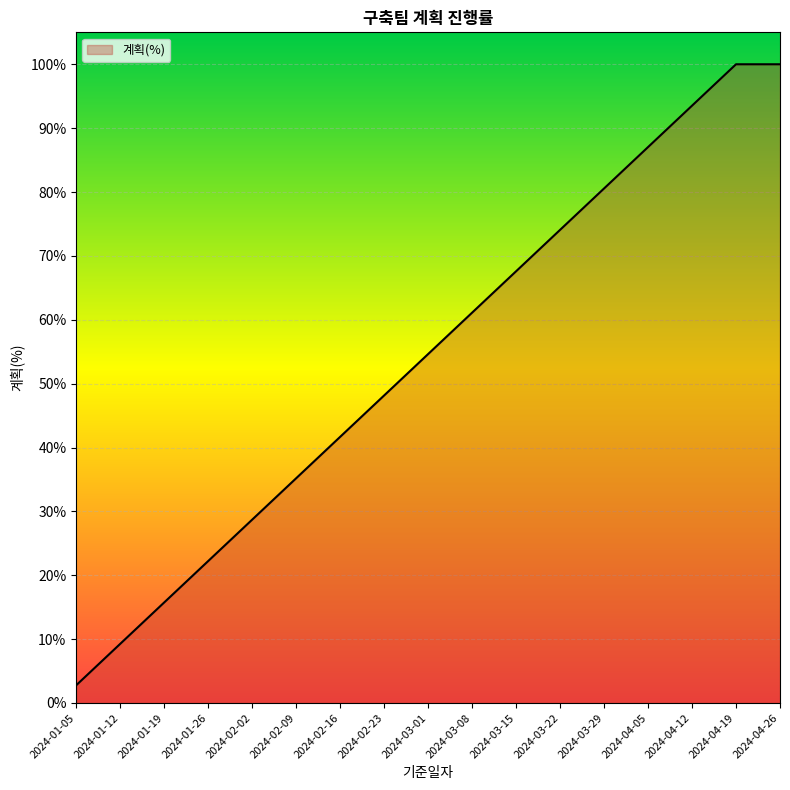

Does the chart display data point markers on the line(s)?

No